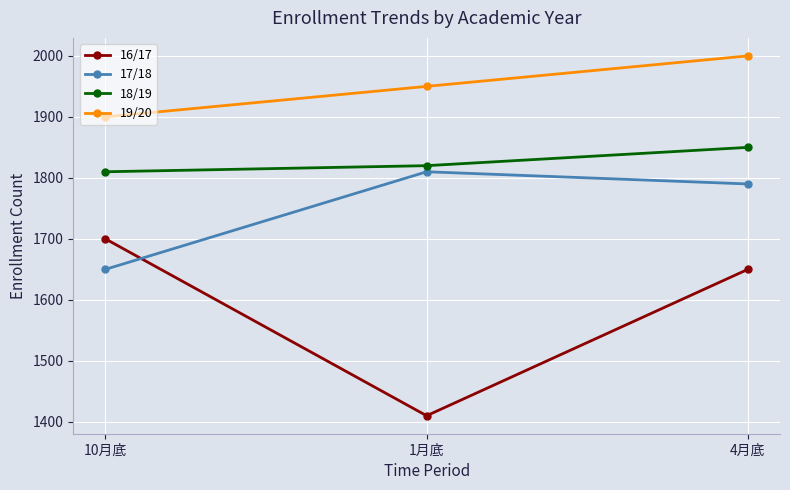

What is the label of the 2nd point from the left?

1月底